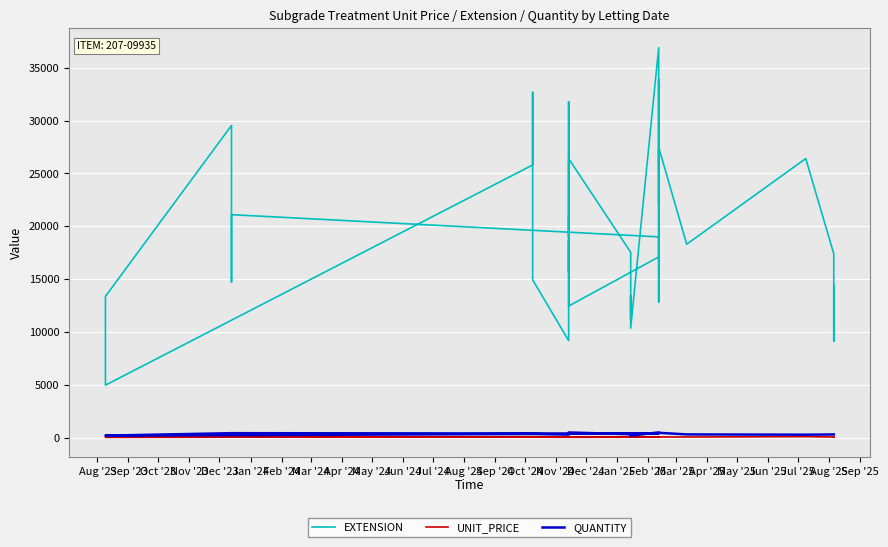

At how many categories does at least one series exceed 15142?

26